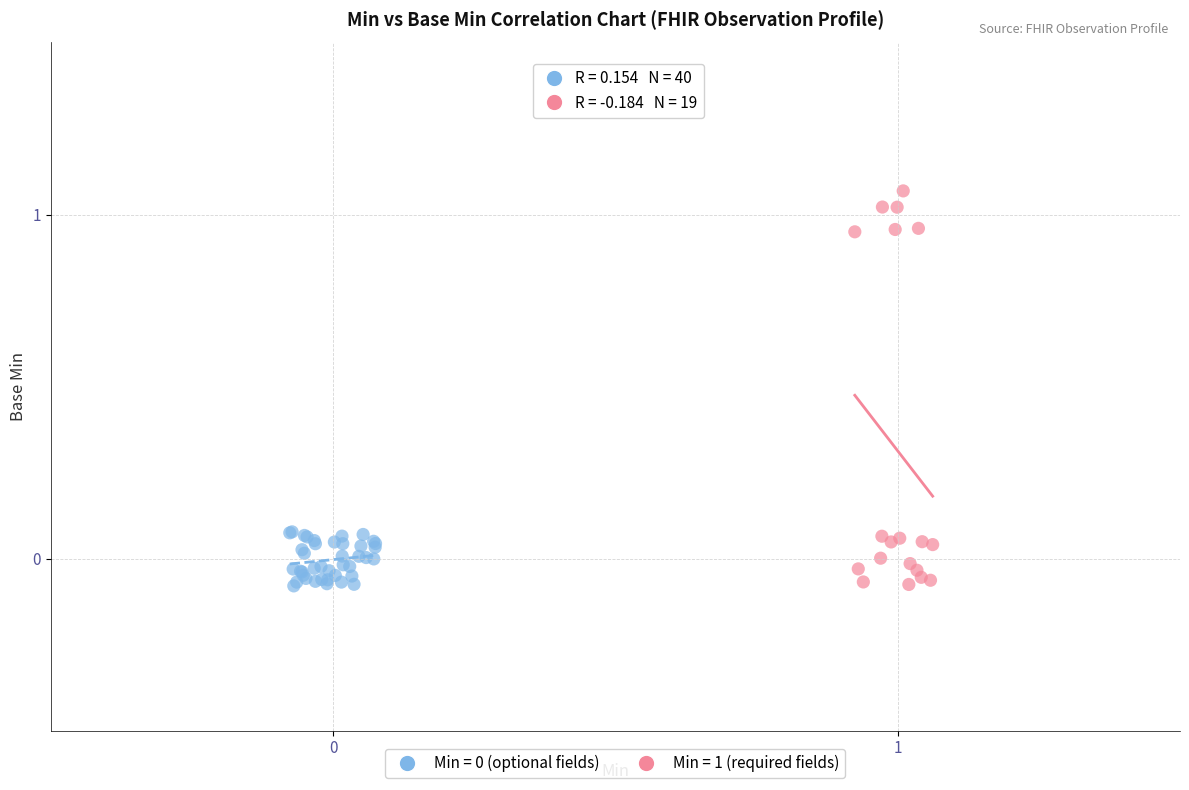

Which series reaches the maximum Y coordinate?

Min = 1 (required fields)